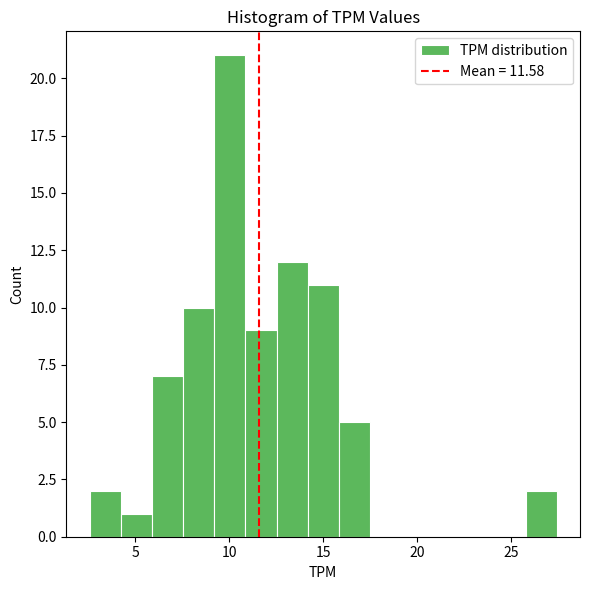

Around what value on the x-axis is the tallest bar? Give the approximate position of its centre, as read against the axis.

10.0